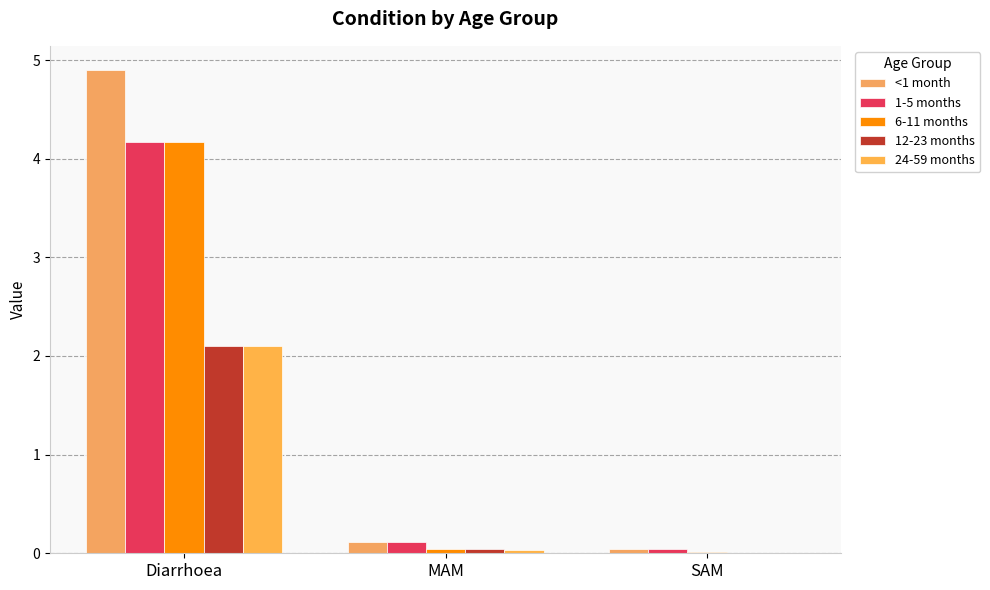

What is the sum of the 12-23 months values at MAM and Diarrhoea?

2.1